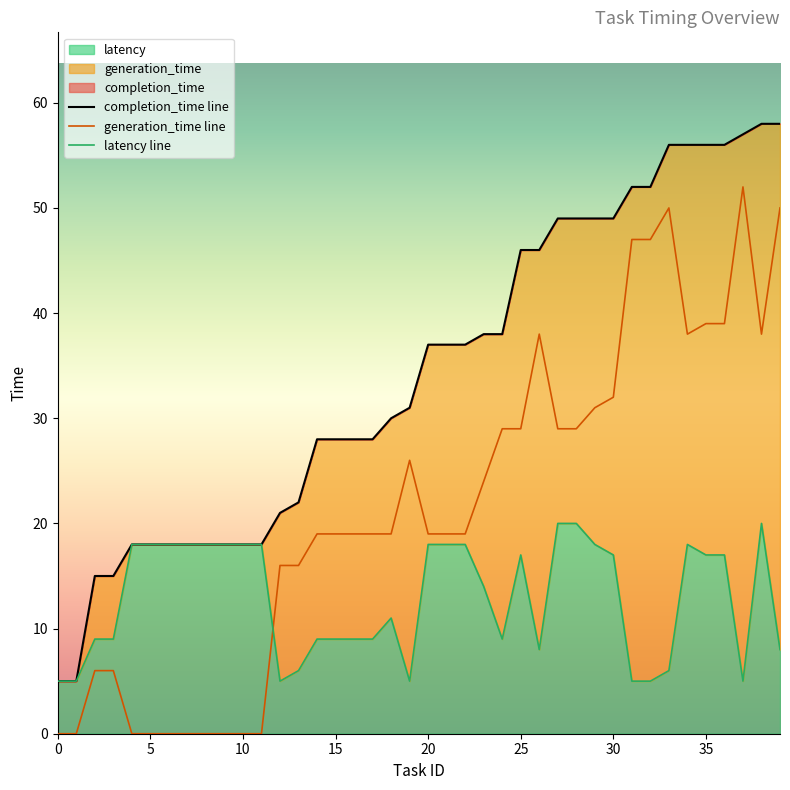

Reading right to left, transcribe all the data shown in this chart.

completion_time line: 58	58	57	56	56	56	56	52	52	49	49	49	49	46	46	38	38	37	37	37	31	30	28	28	28	28	22	21	18	18	18	18	18	18	18	18	15	15	5	5
generation_time line: 50	38	52	39	39	38	50	47	47	32	31	29	29	38	29	29	24	19	19	19	26	19	19	19	19	19	16	16	0	0	0	0	0	0	0	0	6	6	0	0
latency line: 8	20	5	17	17	18	6	5	5	17	18	20	20	8	17	9	14	18	18	18	5	11	9	9	9	9	6	5	18	18	18	18	18	18	18	18	9	9	5	5